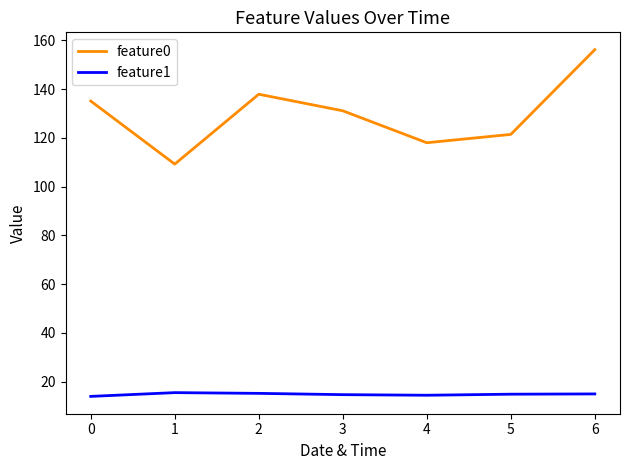

What is the total value across all series at 0?

149.1